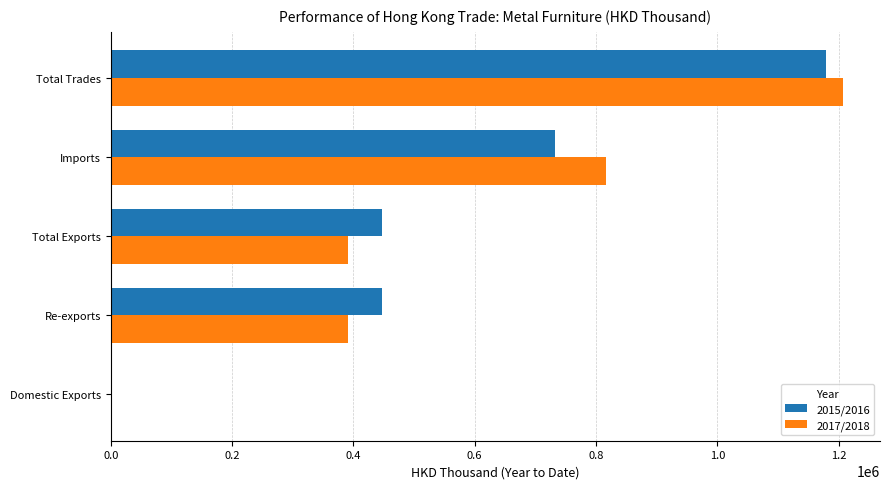

Which series changed the most between Total Exports and Imports?

2017/2018